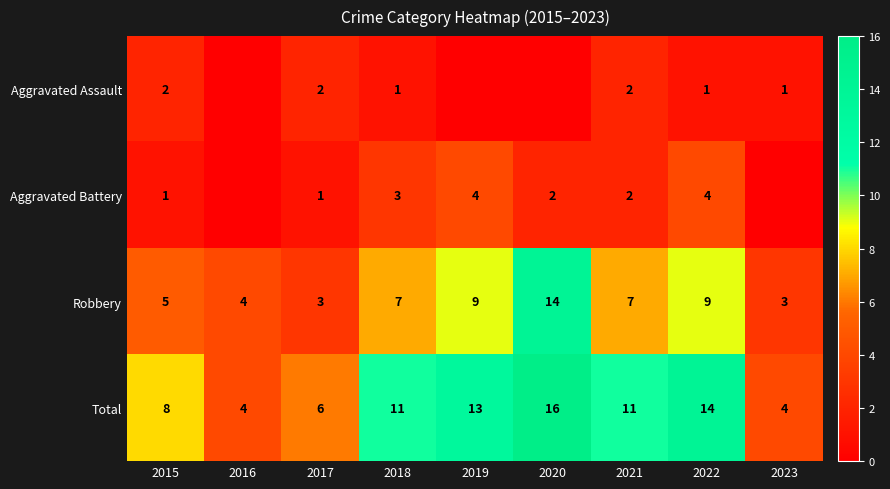

What is the difference between the highest and lowest values at 2021?

9